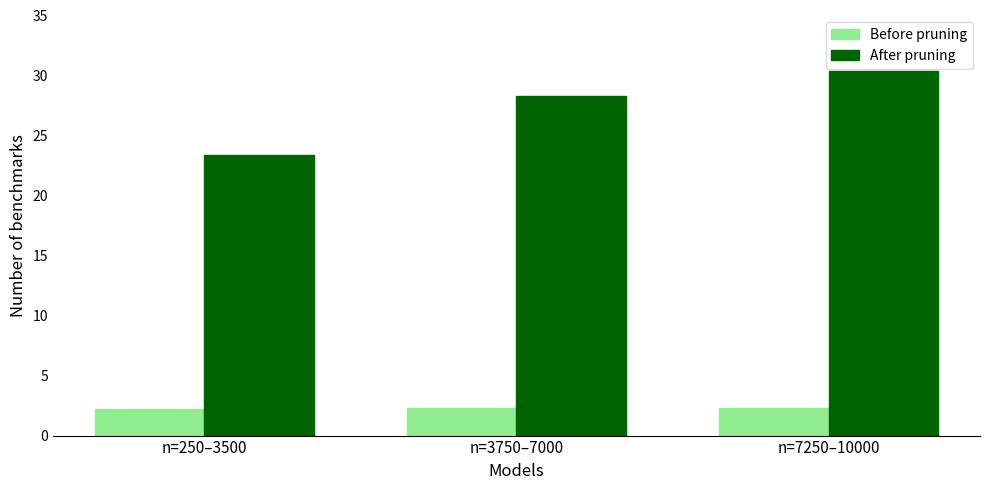

What is the value of the Before pruning bar at the 3rd from the left?

2.3